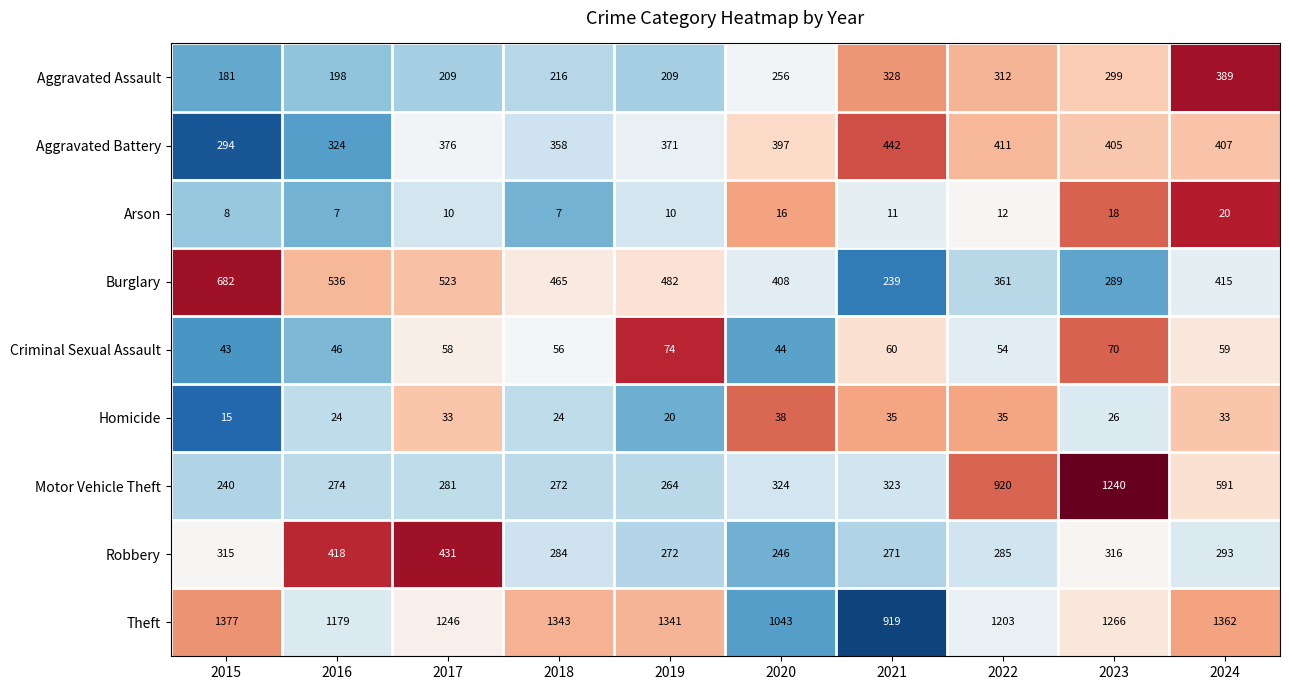

At how many categories does at least one series exceed 516?

10